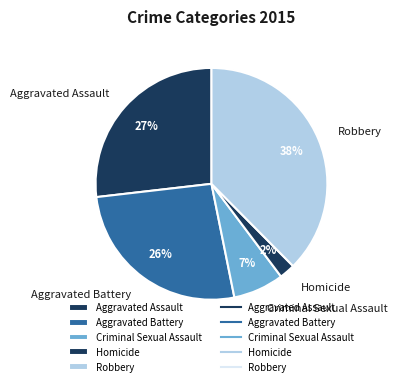

True or false: Homicide accounts for 2% of the total.

True